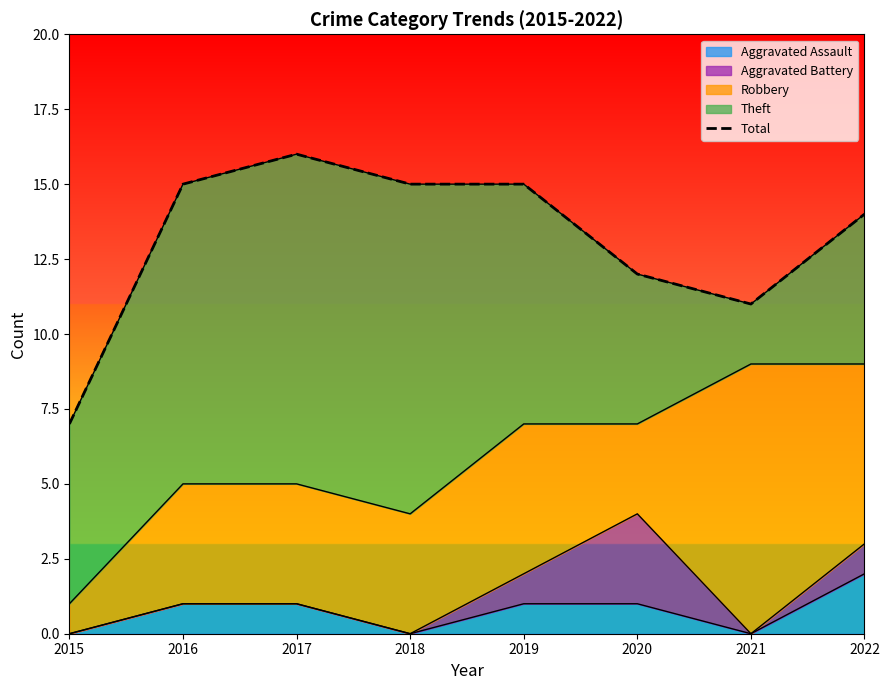

True or false: there are more than 1 points higher than both neighbors.

False